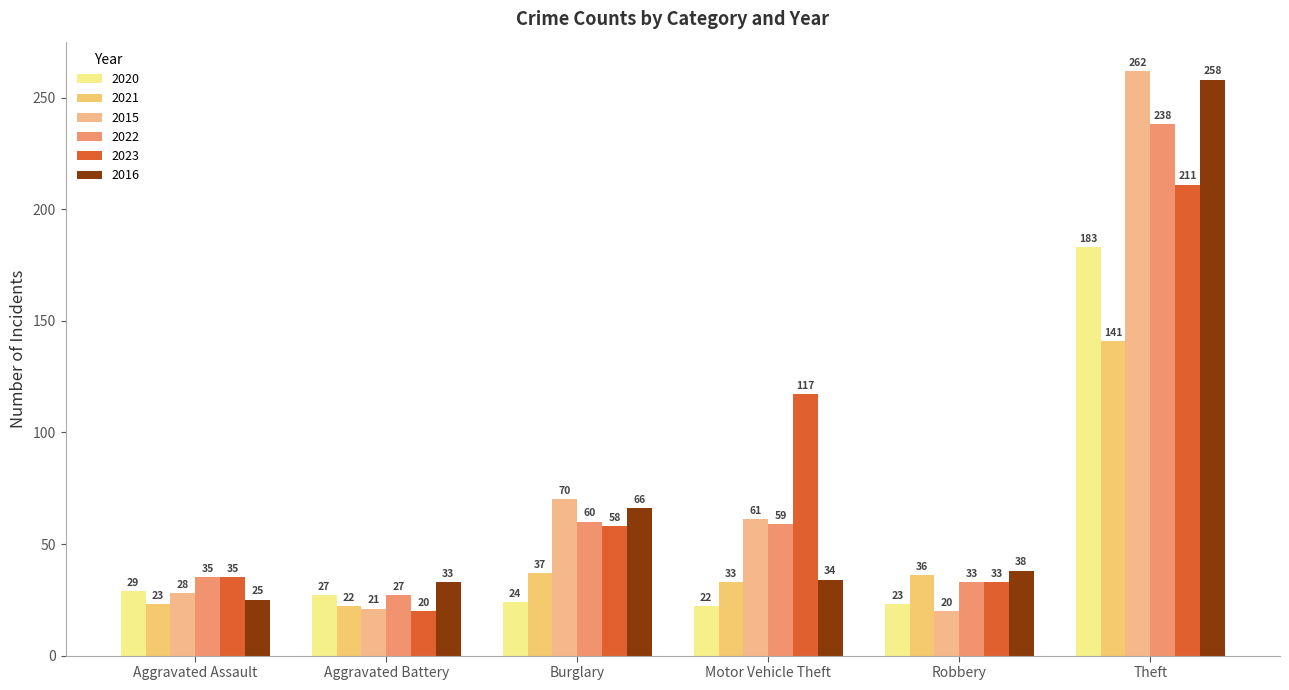

Reading left to right, transcribe all the data shown in this chart.

2020: 29	27	24	22	23	183
2021: 23	22	37	33	36	141
2015: 28	21	70	61	20	262
2022: 35	27	60	59	33	238
2023: 35	20	58	117	33	211
2016: 25	33	66	34	38	258